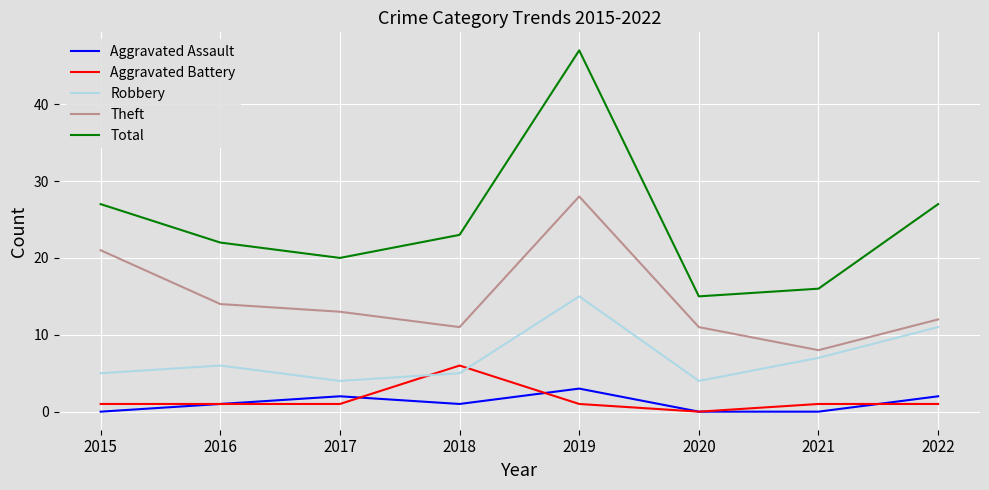

True or false: Aggravated Assault and Theft intersect in this chart.

False